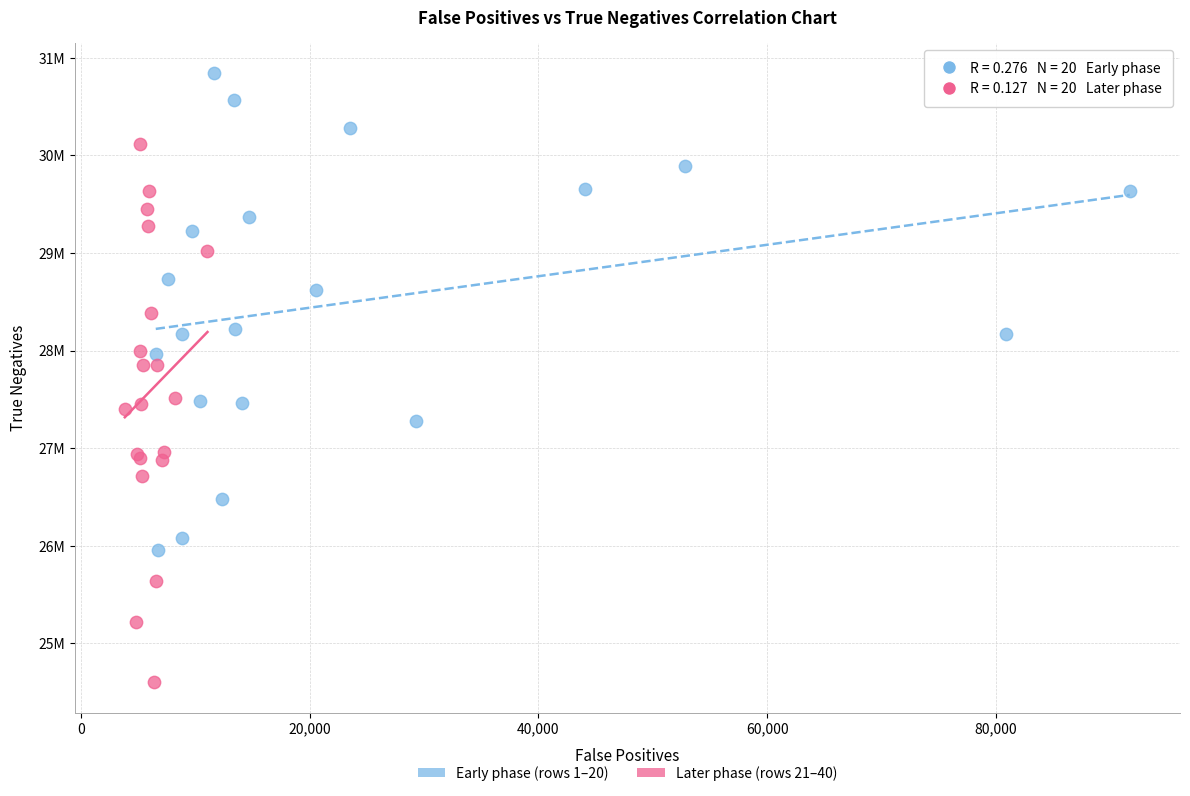

What are all the series names shown in the legend?

Early phase (rows 1–20), Later phase (rows 21–40)